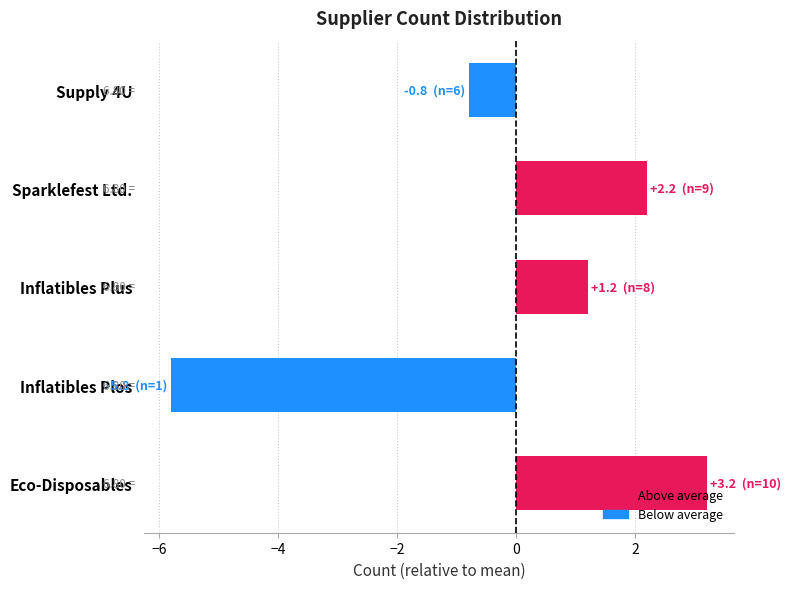

How many values are above zero?

3